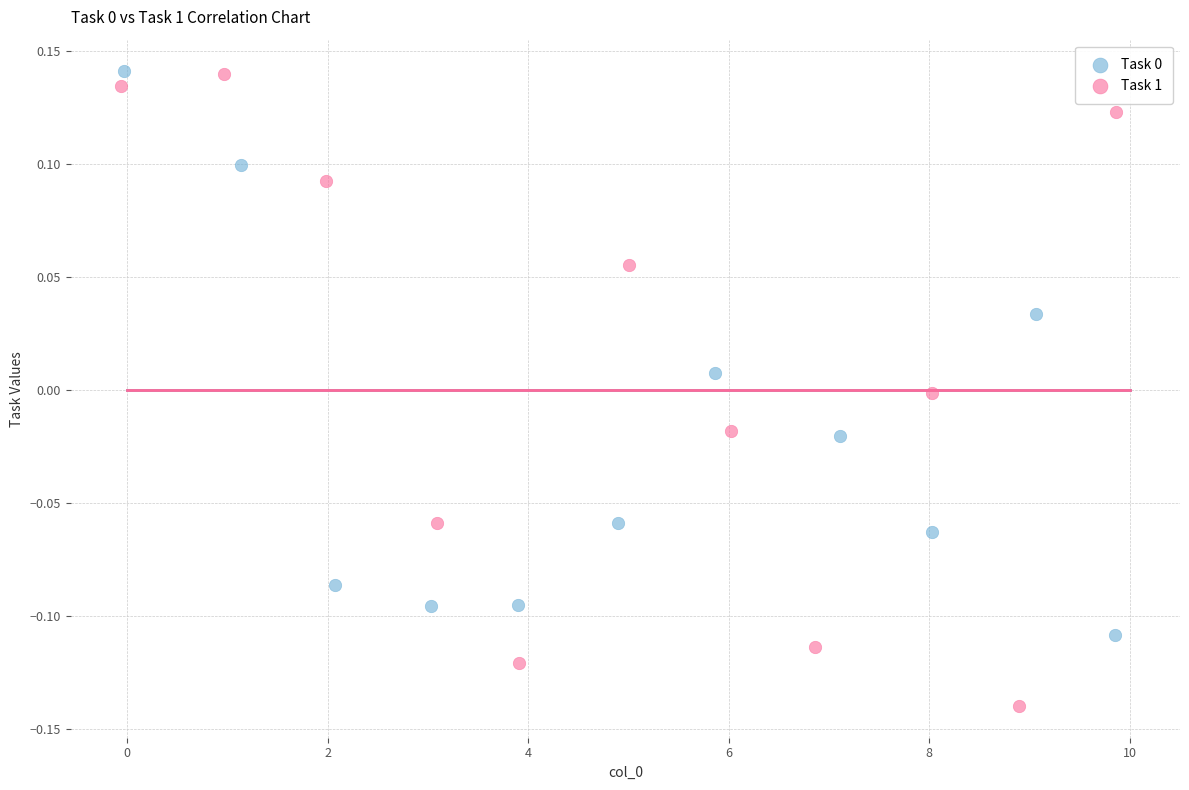

Which series has the largest Y range (max minus min)?

Task 1